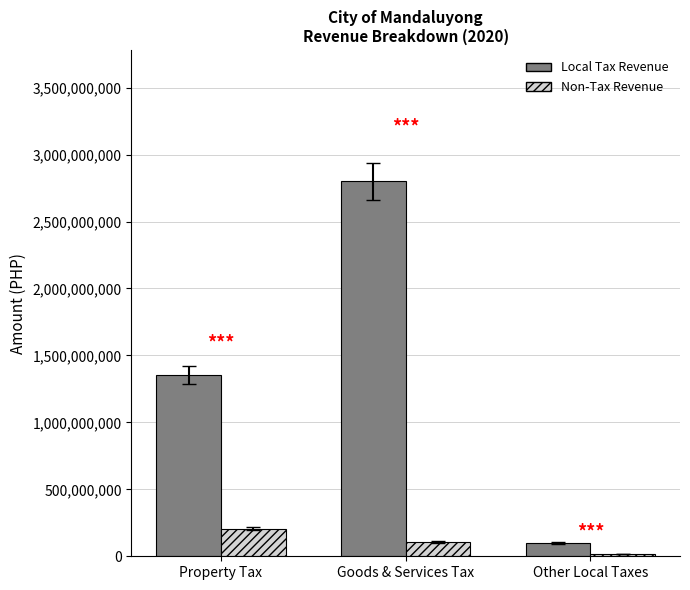

How many Non-Tax Revenue values are between 15963208 and 207065506?

3